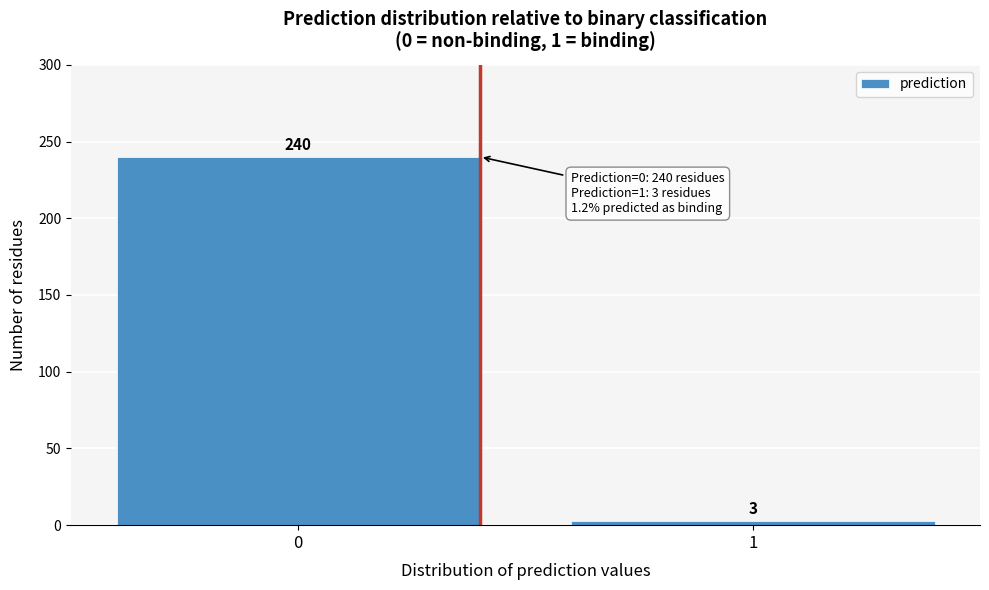

Reading left to right, extract all data points from this chart.

240	3